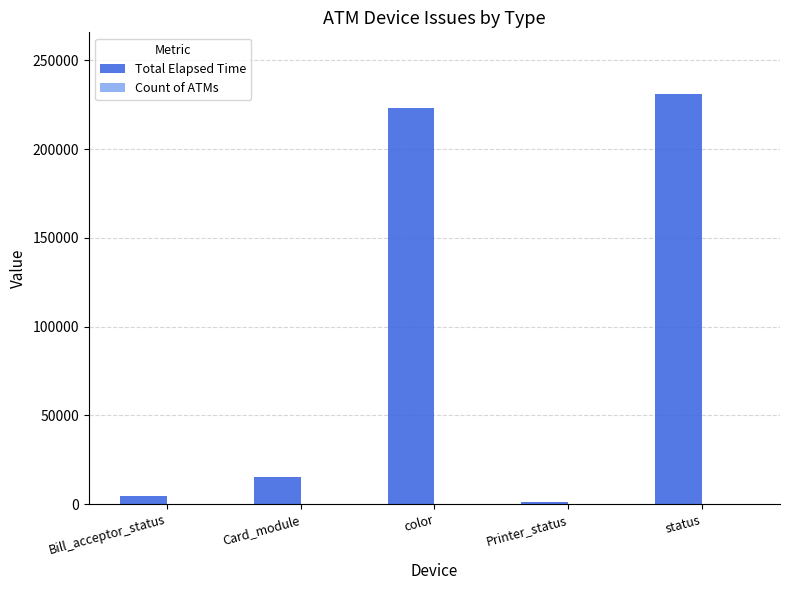

Which series has the largest total across all categories?

Total Elapsed Time